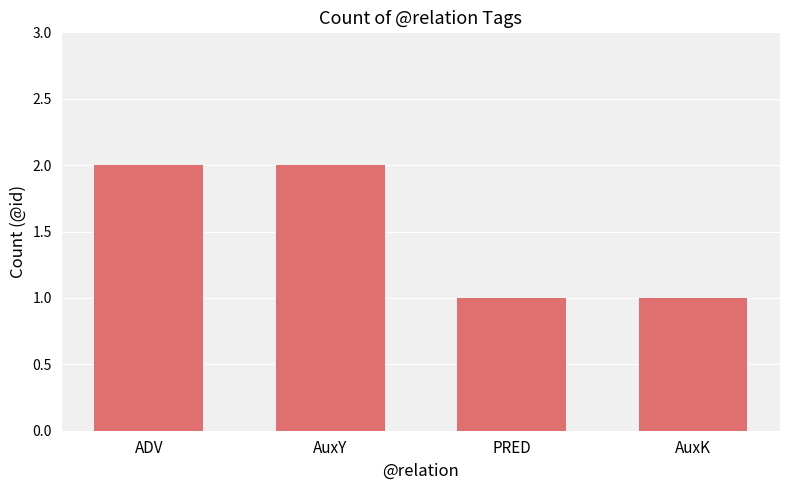

Does the chart contain stacked bars?

No